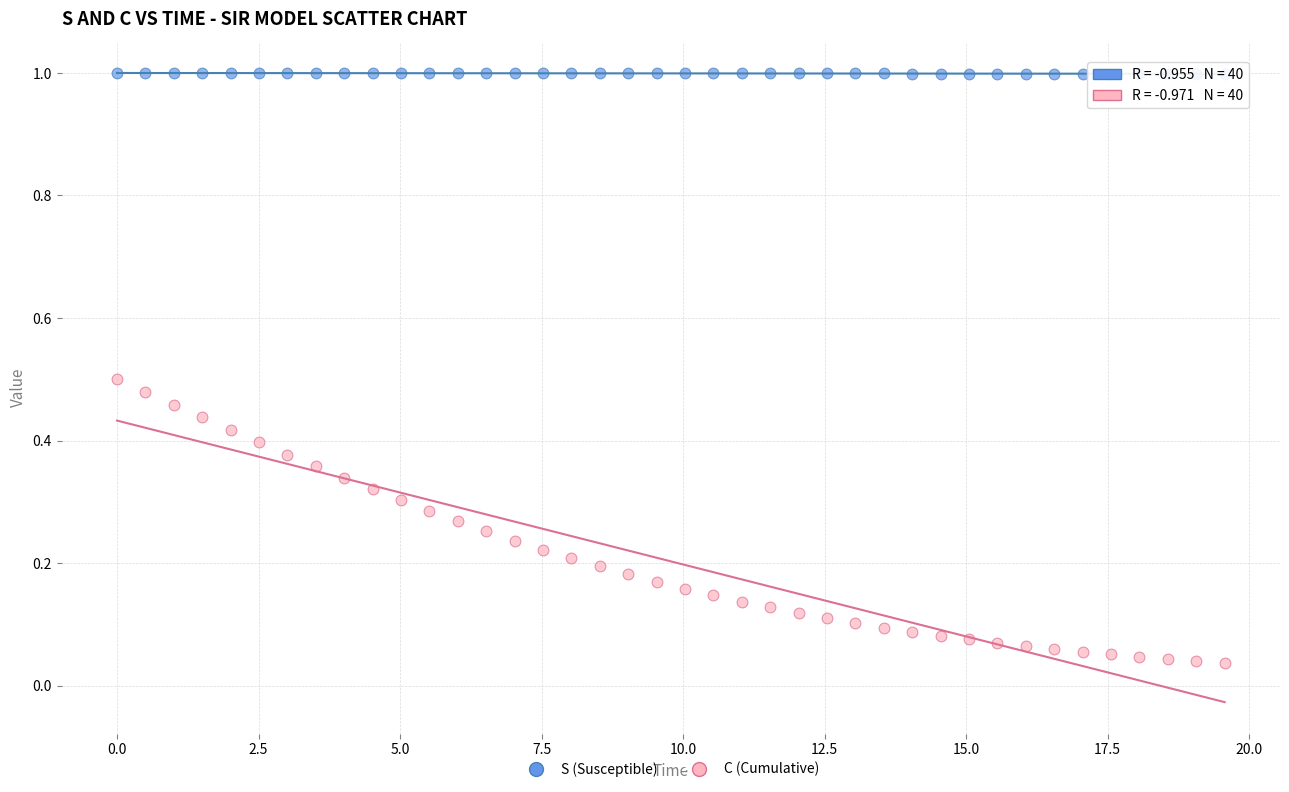

Across all data points, what is the range of Y values (max minus min)?

1.0